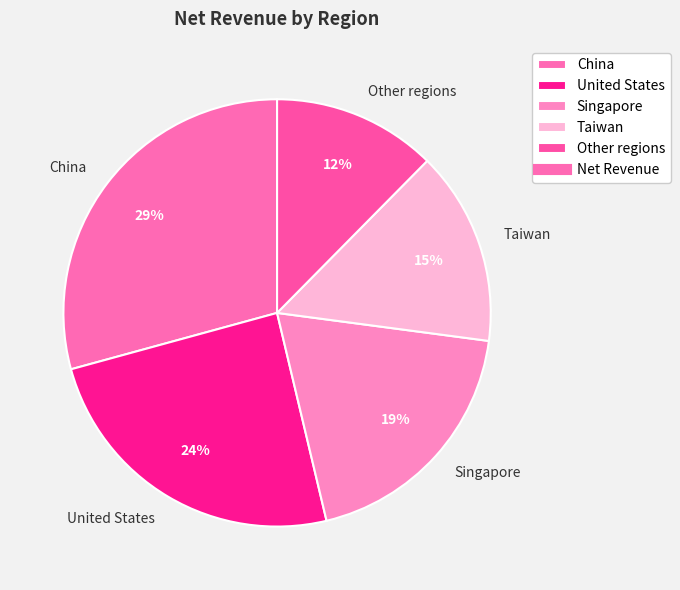

Which slice is the largest?

China